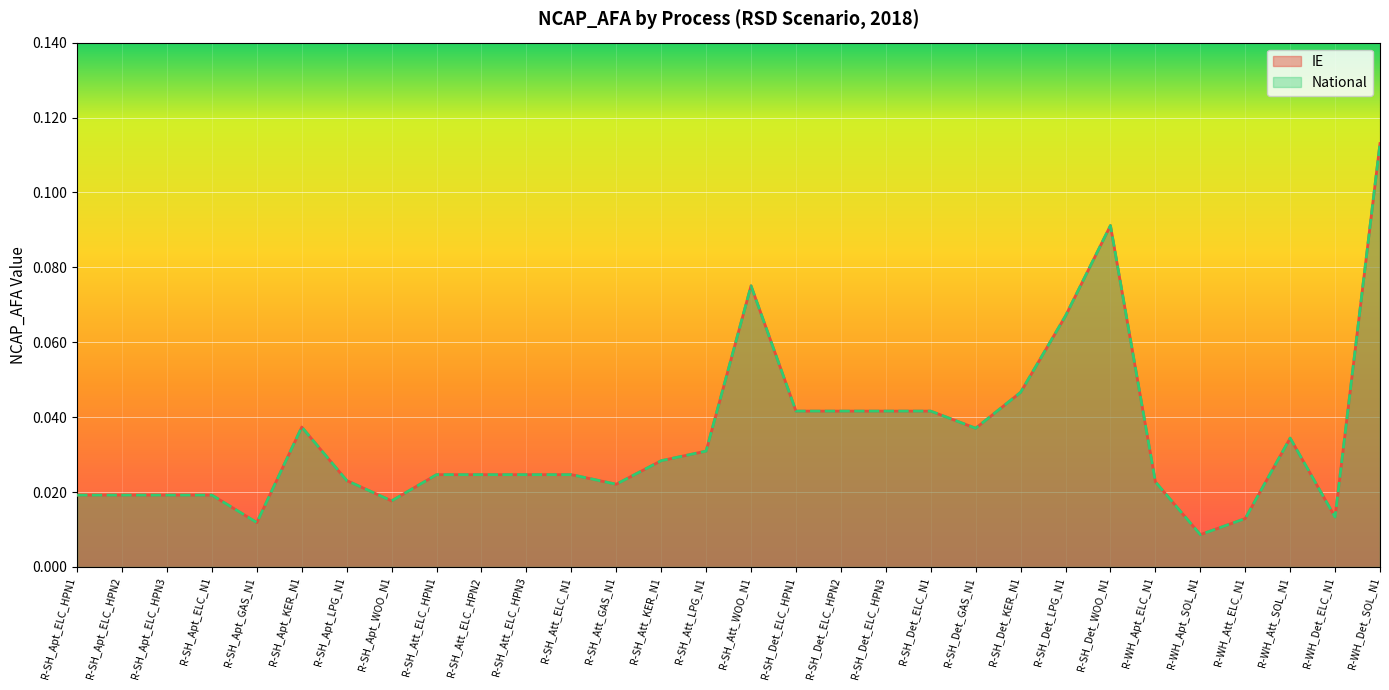

Which category has the highest value in the IE series?

R-WH_Det_SOL_N1